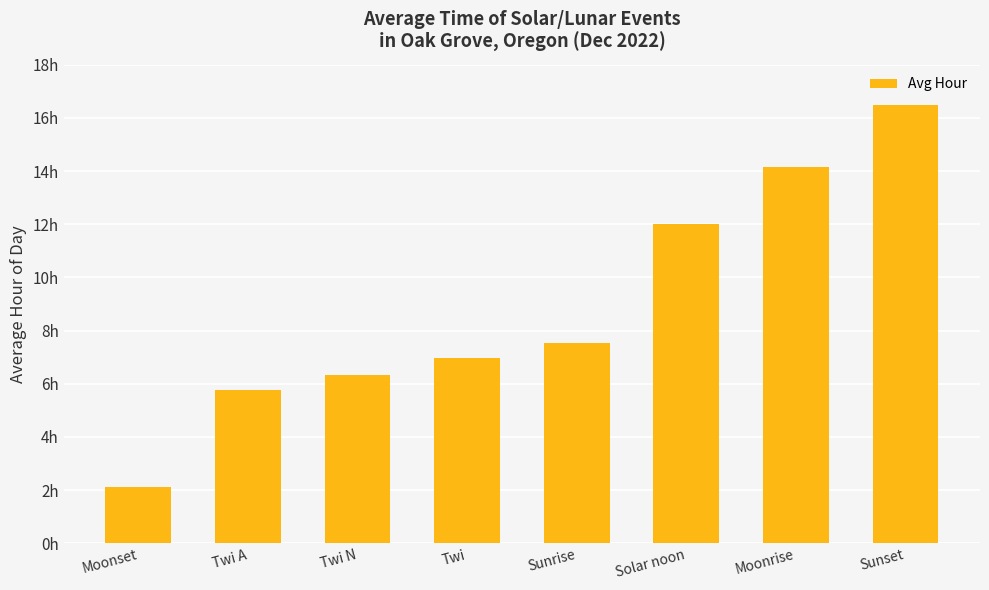

Between Sunset and Solar noon, which is larger?

Sunset